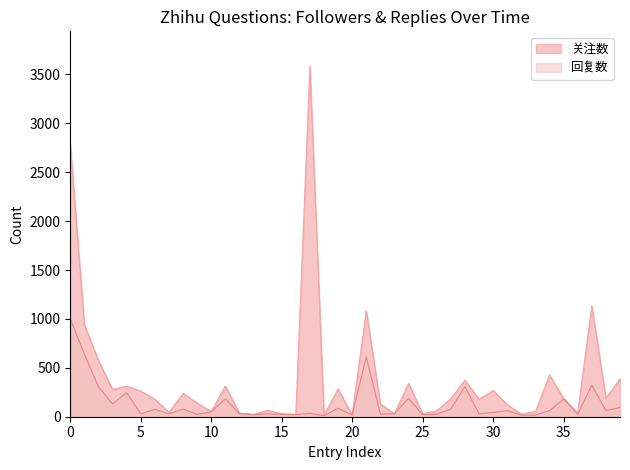

Which series has the largest range (max minus min)?

关注数